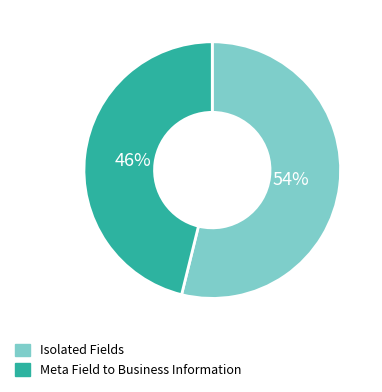

What is the majority slice?

Isolated Fields